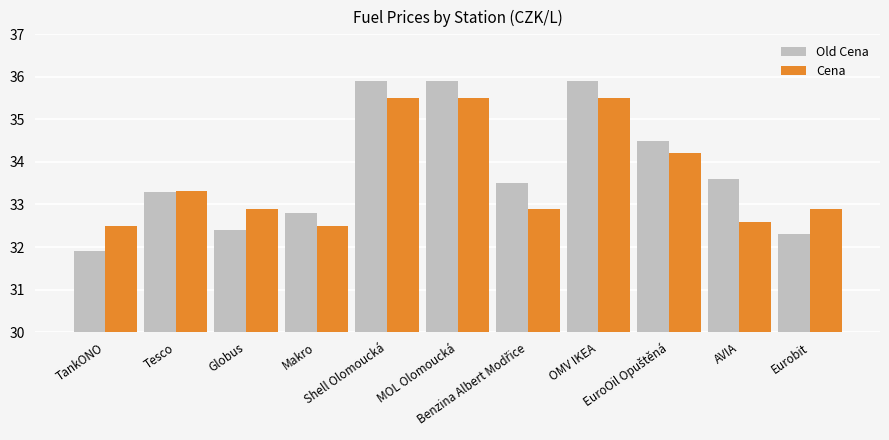

What is the sum of the Old Cena values at Shell Olomoucká and AVIA?

69.5